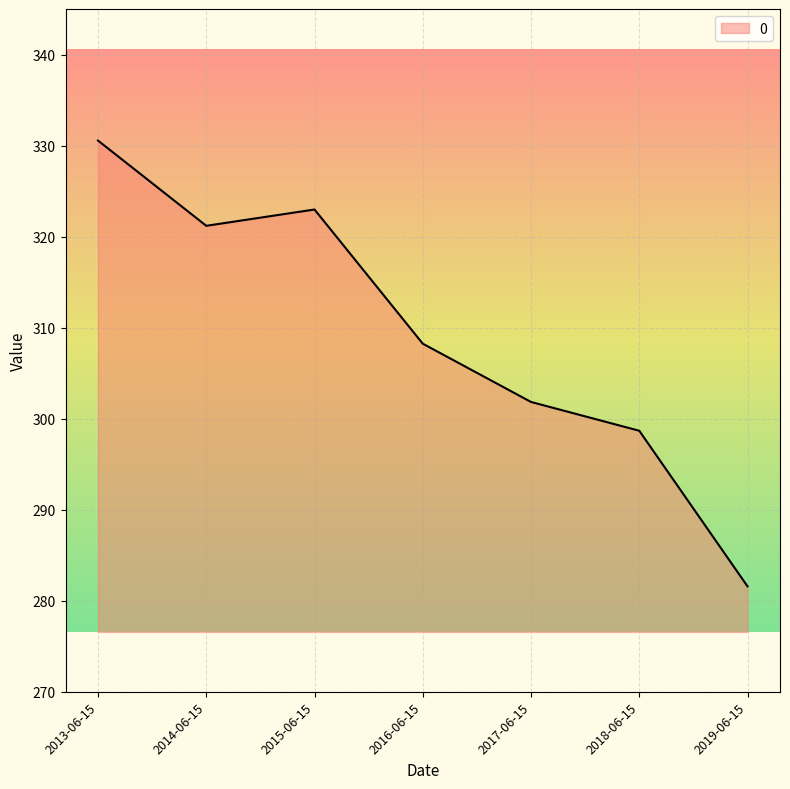

The chart shows a value of 330.5 at 2013-06-15. True or false?

True